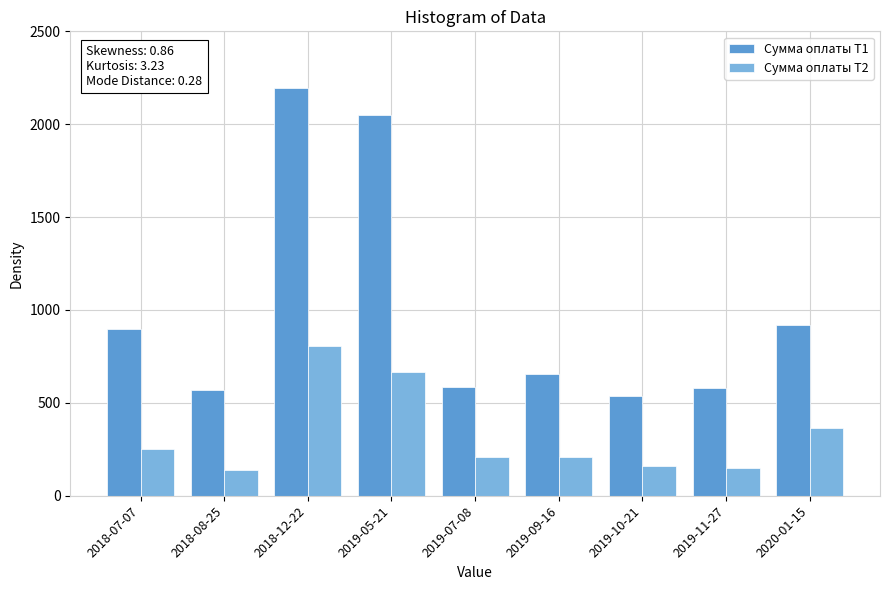

What is the average value of the Сумма оплаты Т1 series?

998.2